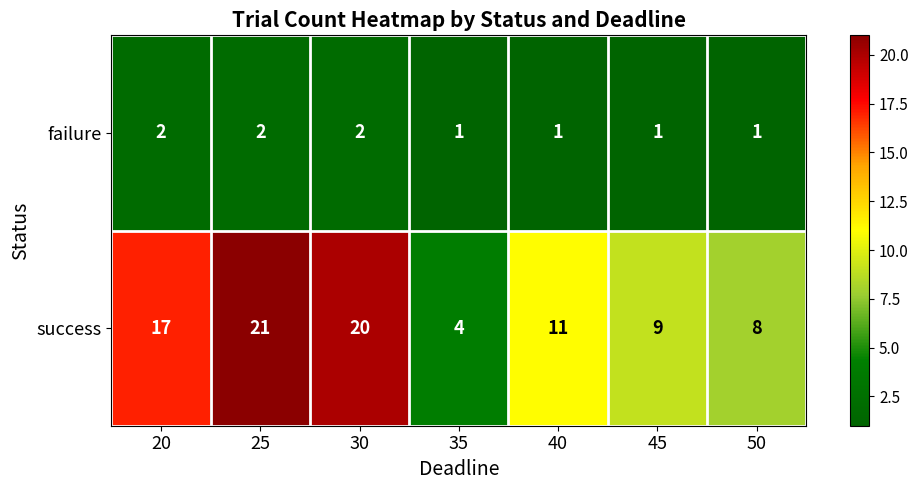

Rank the series at 45 from lowest to highest value.

failure, success